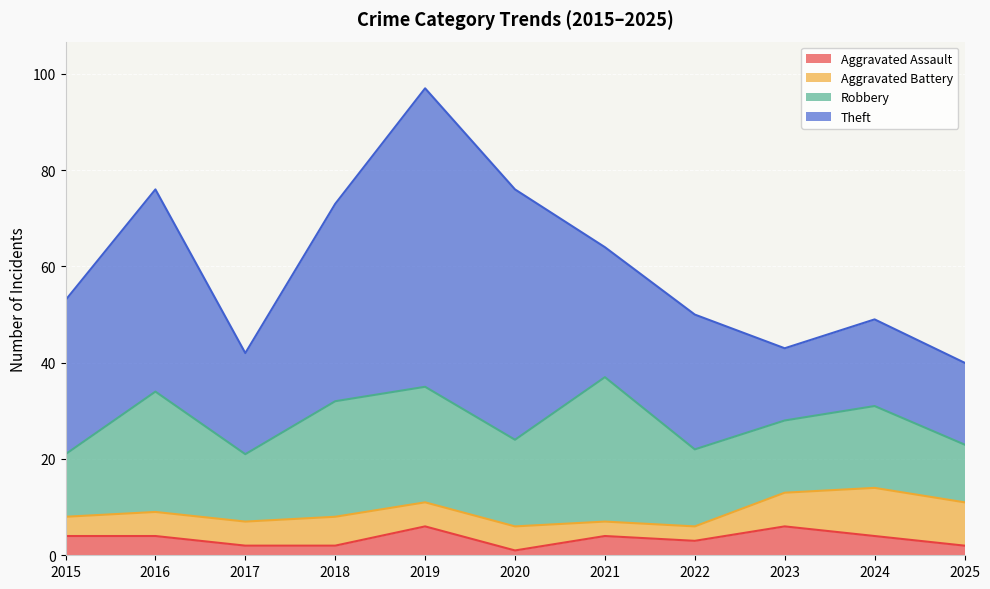

Which category has the lowest value in the Theft series?

2023